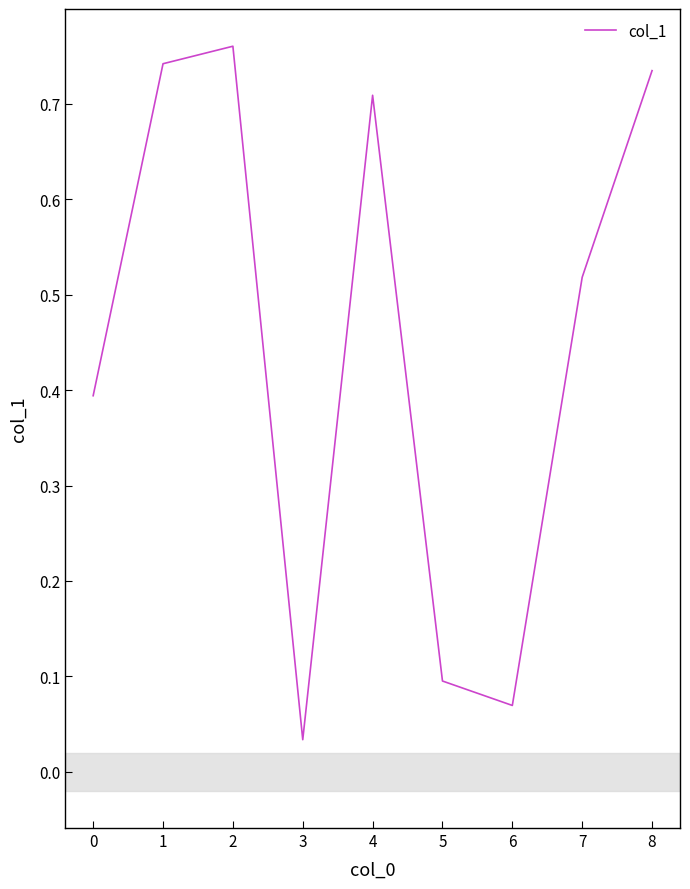

What is the change in value from 3 to 8?

+0.7